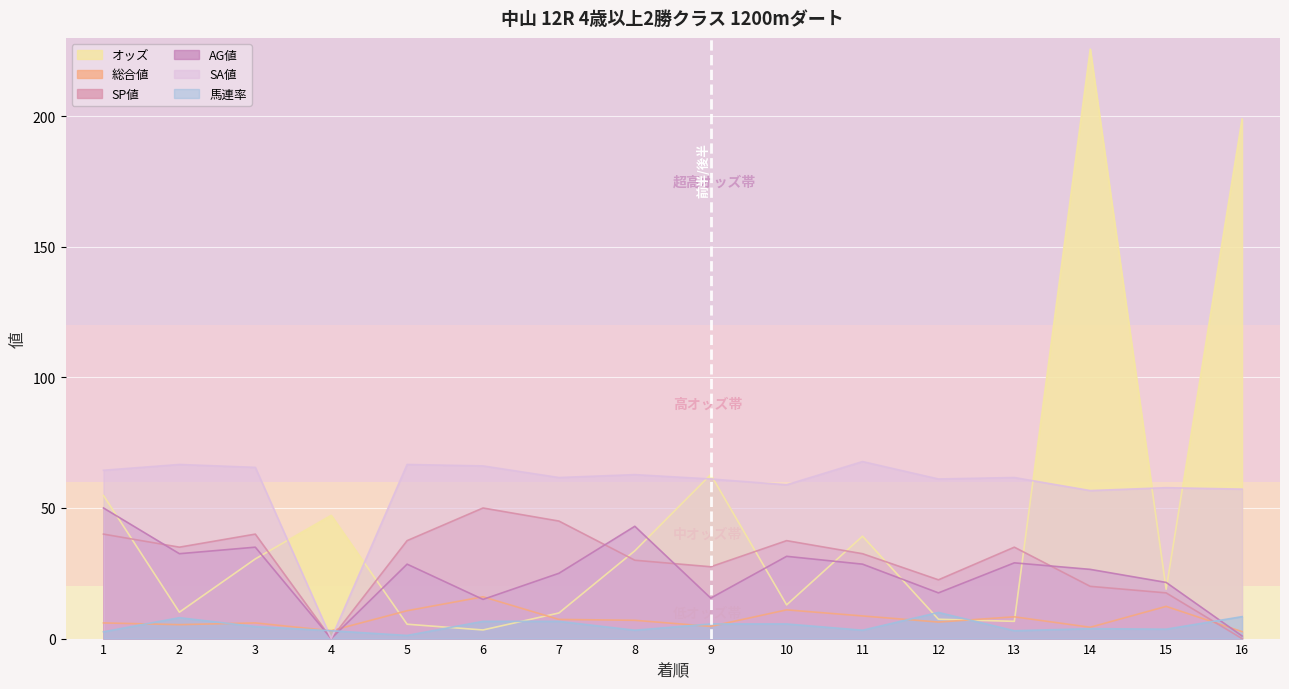

Which series has the widest spread of values?

オッズ